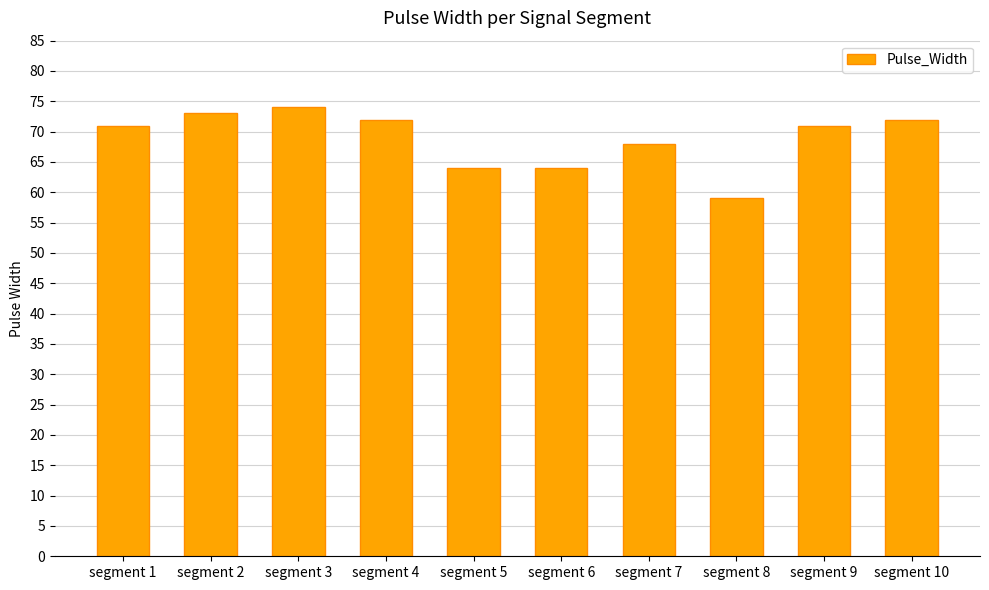

Is it true that the value at segment 2 is 73?

True